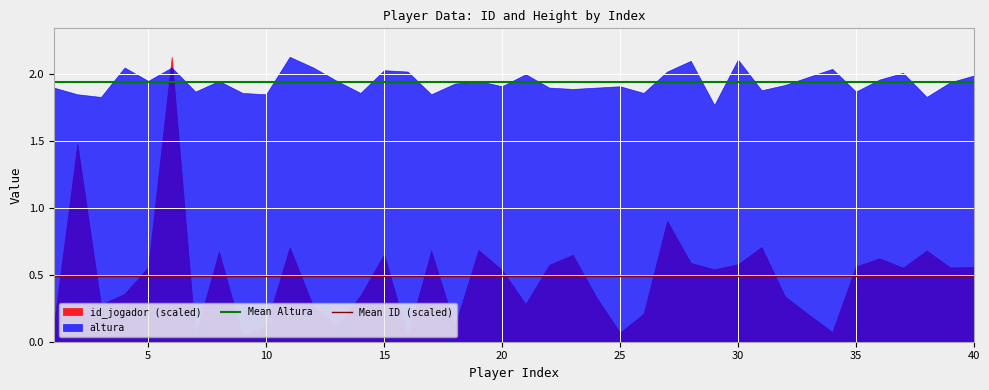

Which series has the largest range (max minus min)?

id_jogador (scaled)